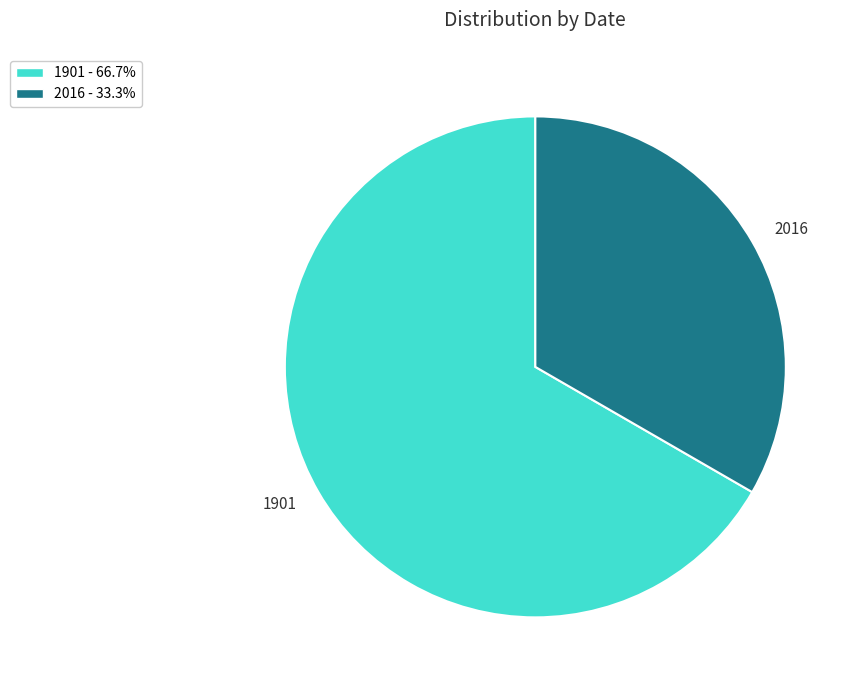

Rank the categories by value from highest to lowest.

1901, 2016